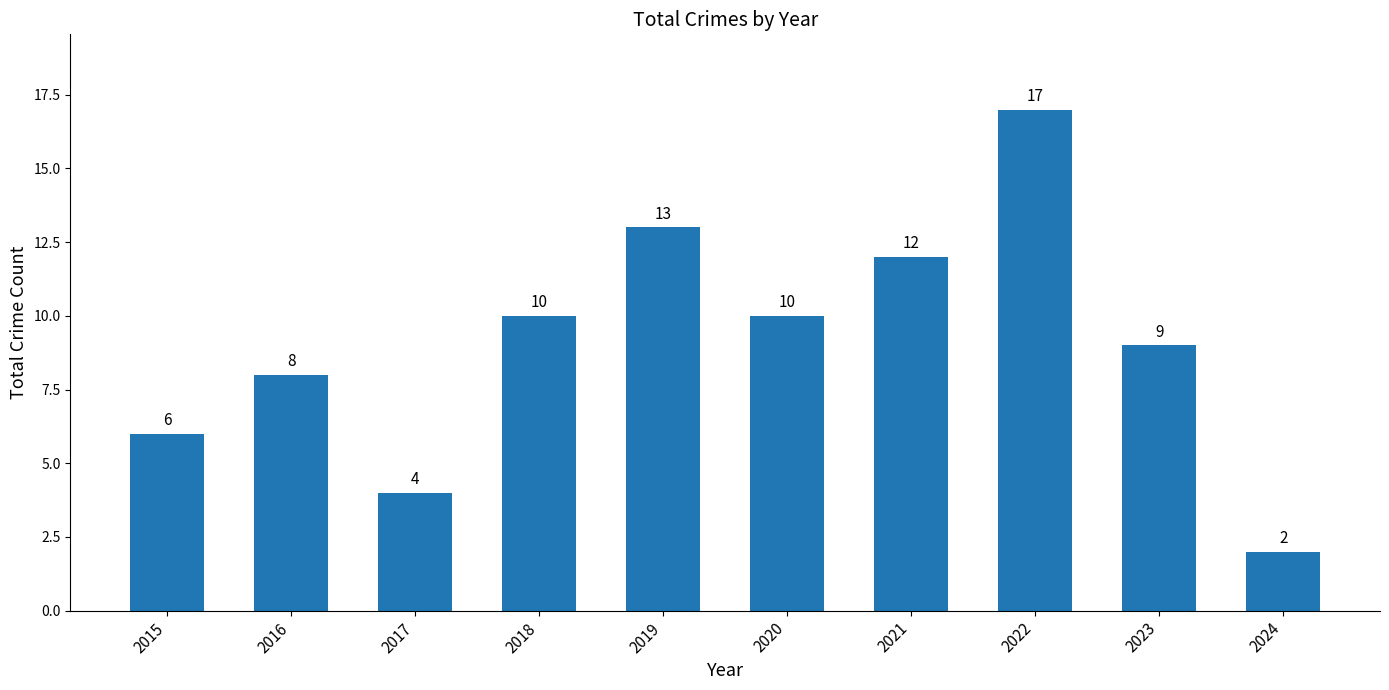

What is the ratio of the value at 2022 to the value at 2016?

2.1